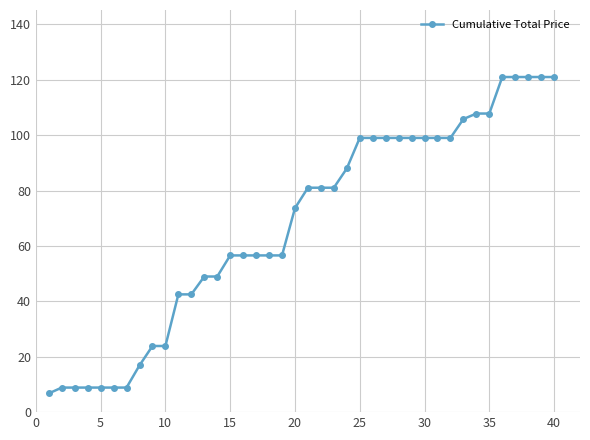

What is the difference between the maximum and minimum values?

114.3